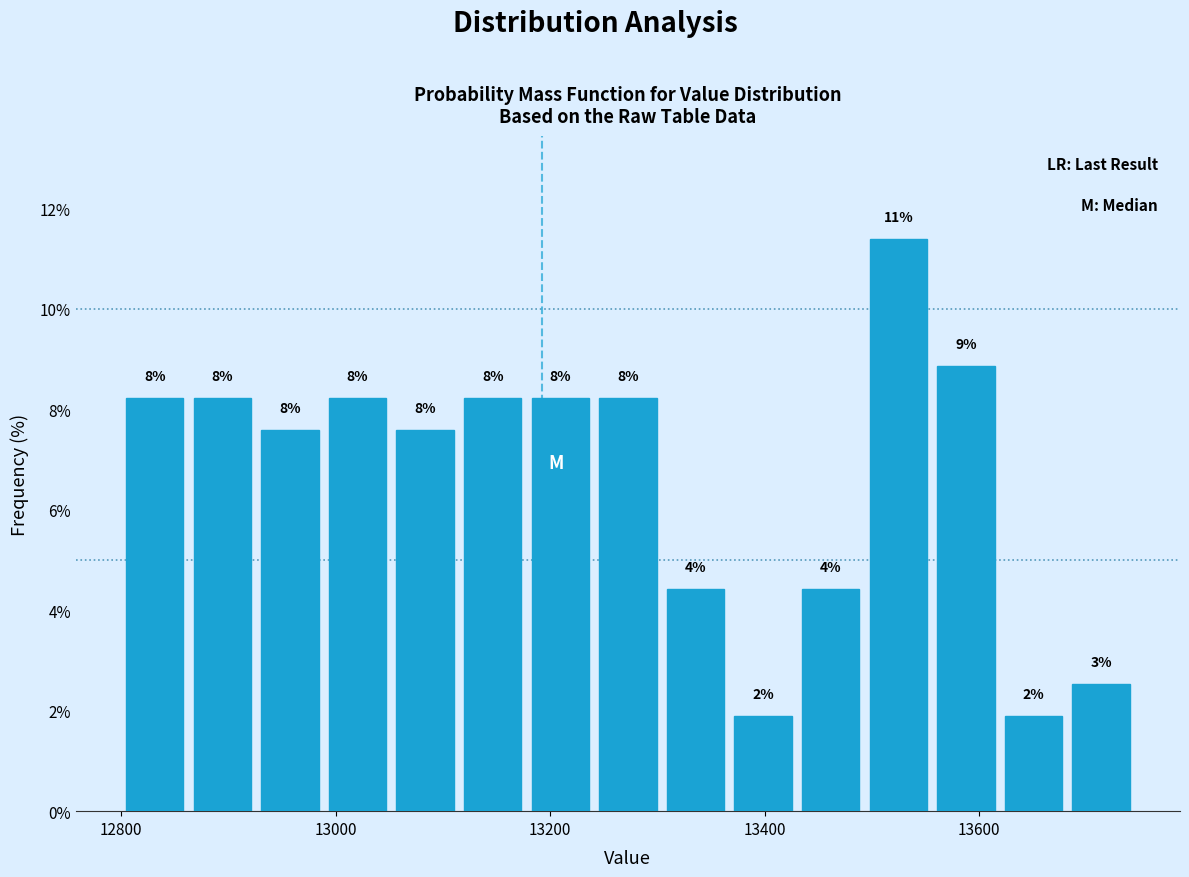

Around what value on the x-axis is the tallest bar? Give the approximate position of its centre, as read against the axis.

13520